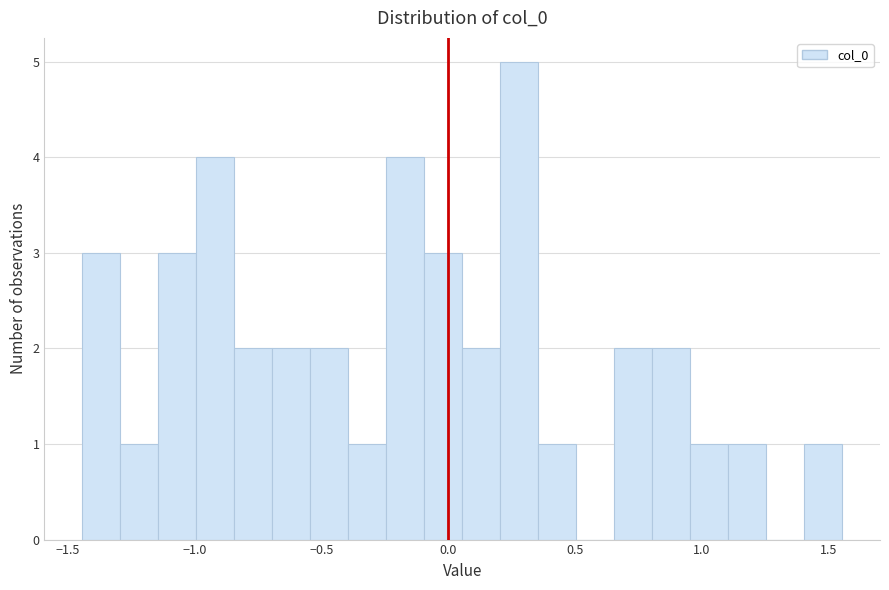

Read against the x-axis, roughly where is the centre of the tallest bar?

0.30